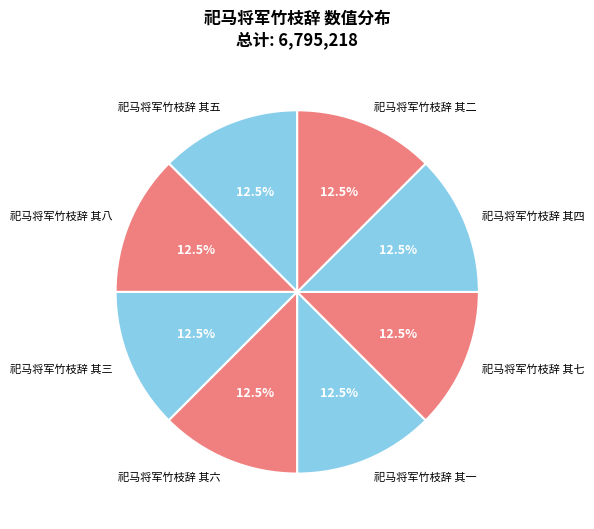

Approximately how many times larger is the value at 祀马将军竹枝辞 其四 compared to 祀马将军竹枝辞 其二?

1.0